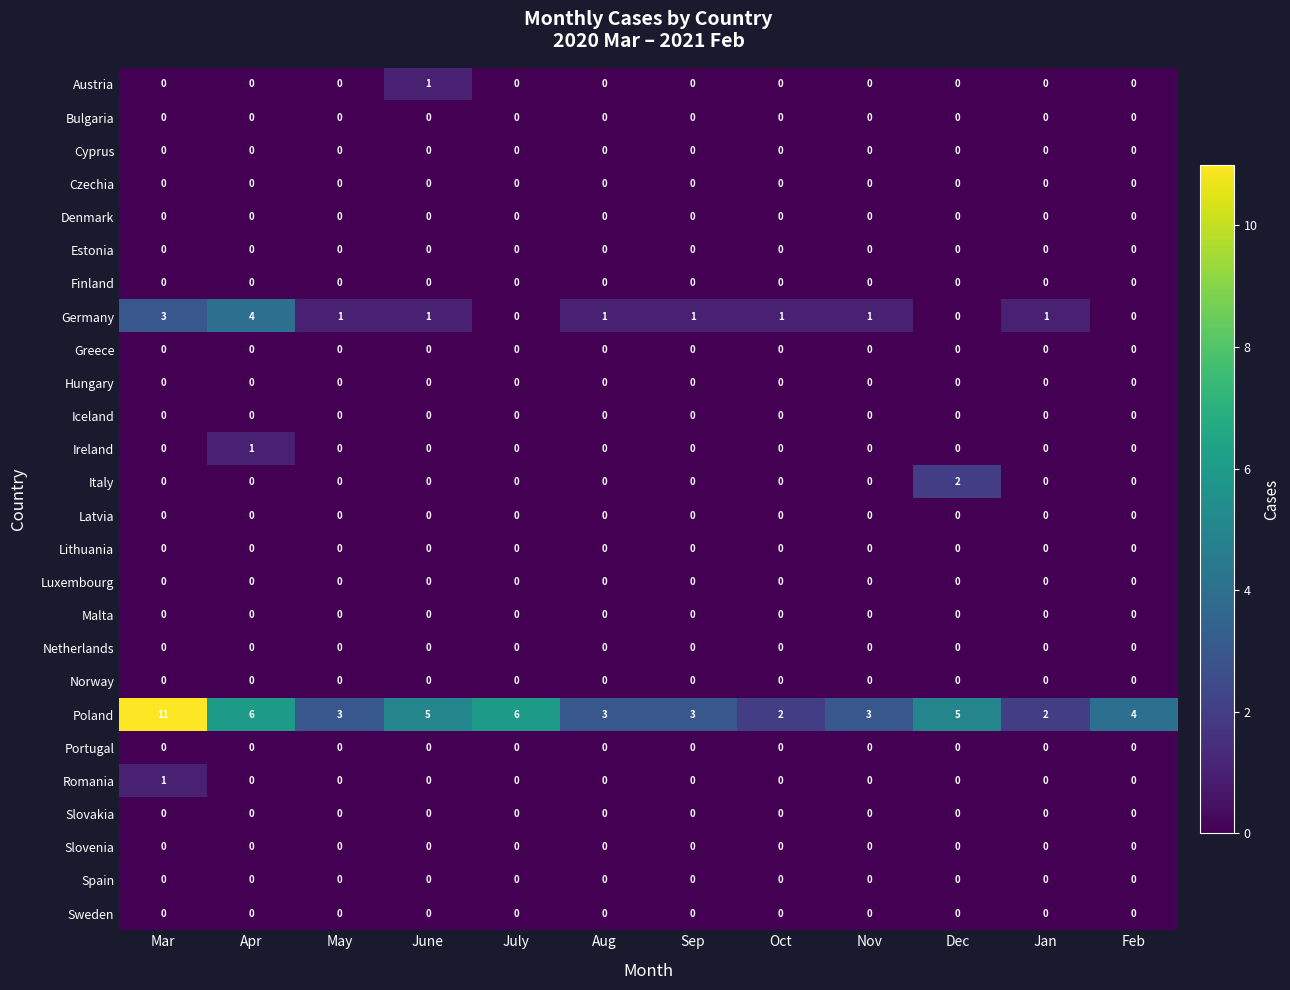

Is it true that Finland equals 0 at Aug?

True